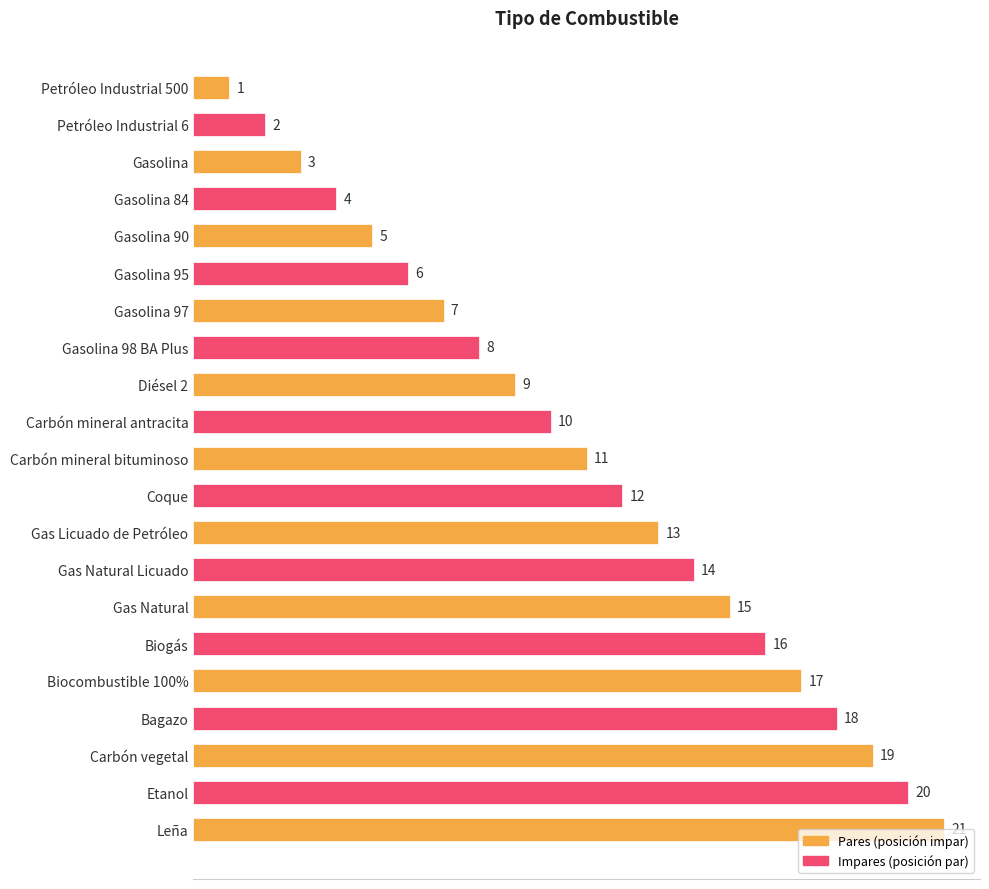

What is the change in value from Carbón mineral bituminoso to Gas Natural Licuado?

+3